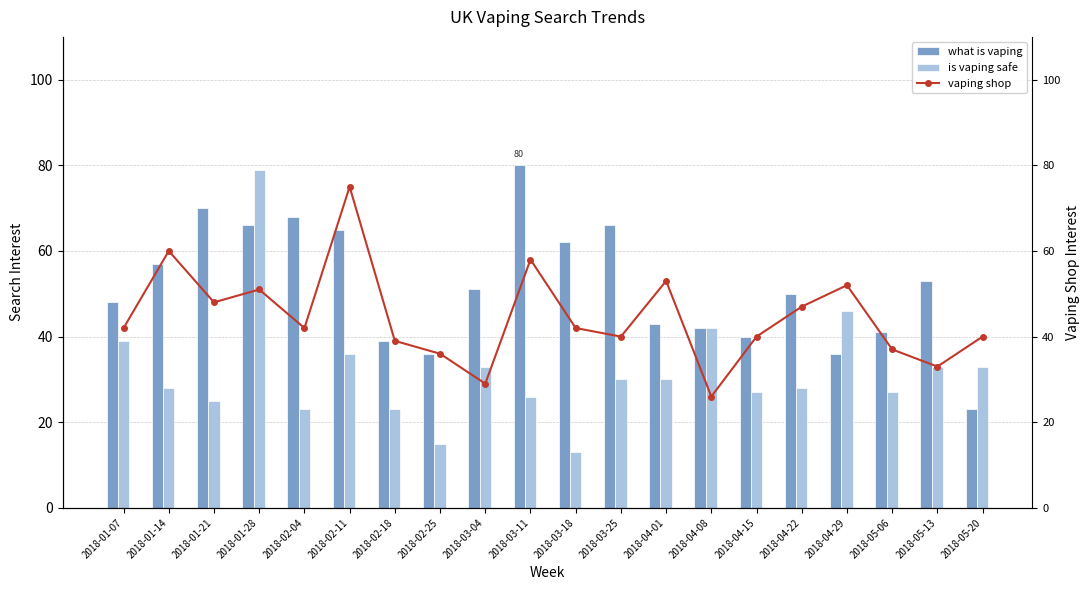

Are the bars horizontal?

No